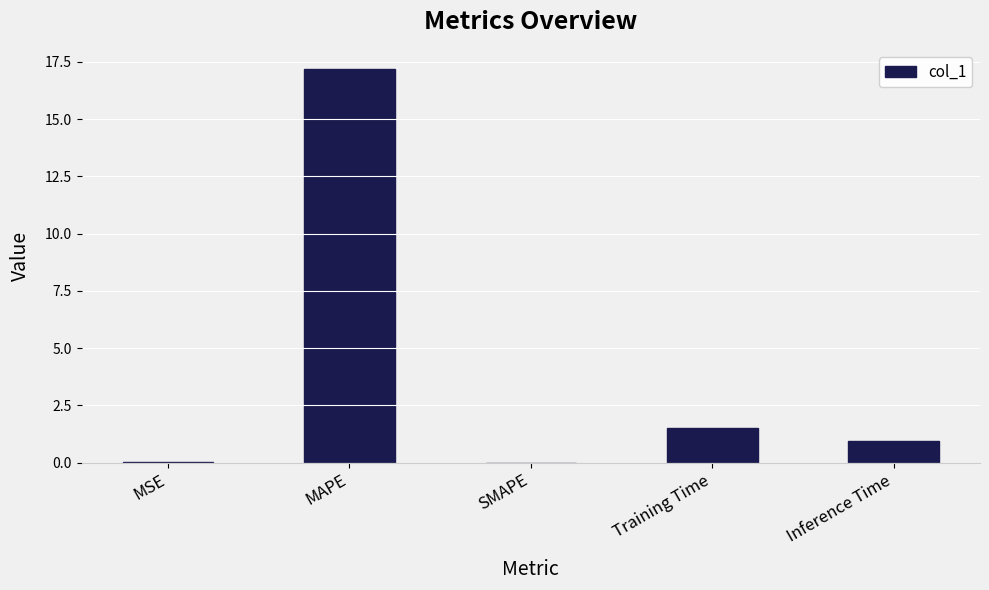

Which category has the highest value across all series?

MAPE